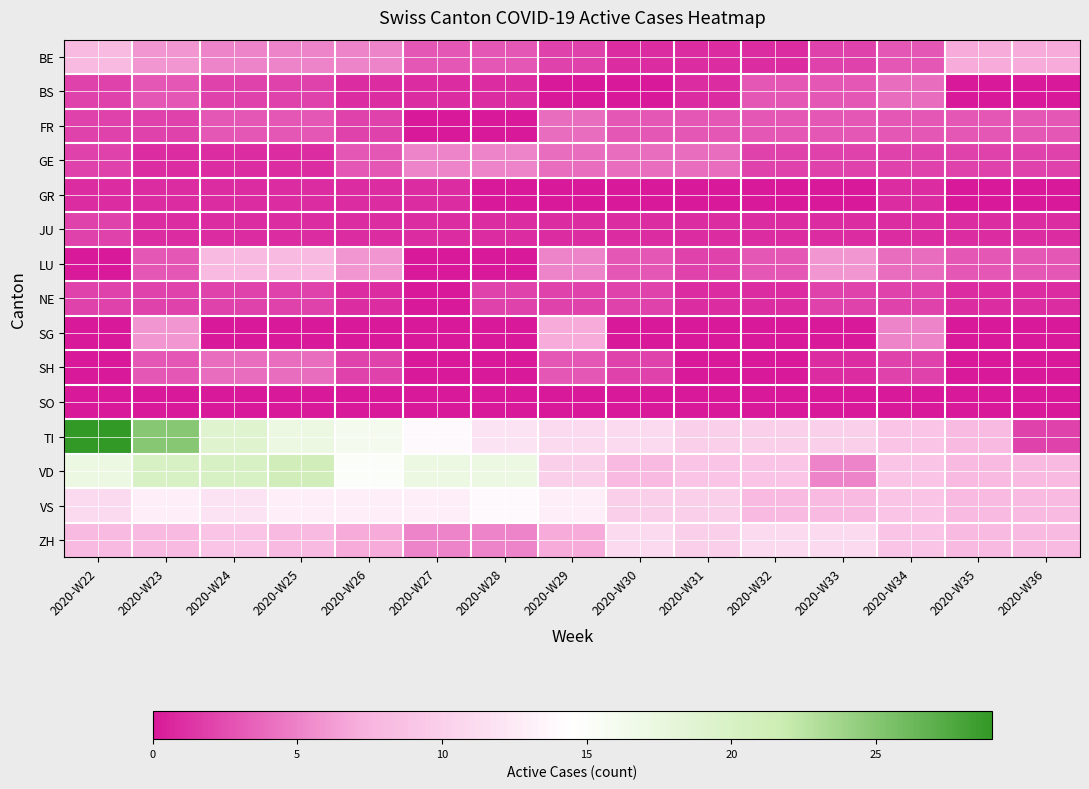

Which series has the largest range (max minus min)?

TI